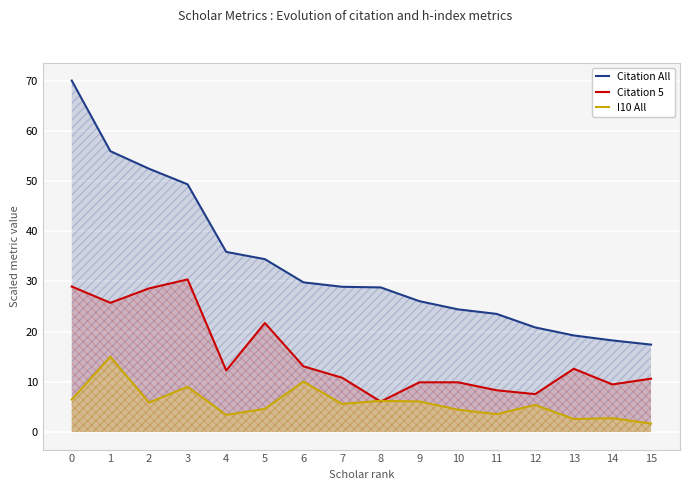

Between which two adjacent categories do Citation 5 and I10 All first intersect?

7 and 8